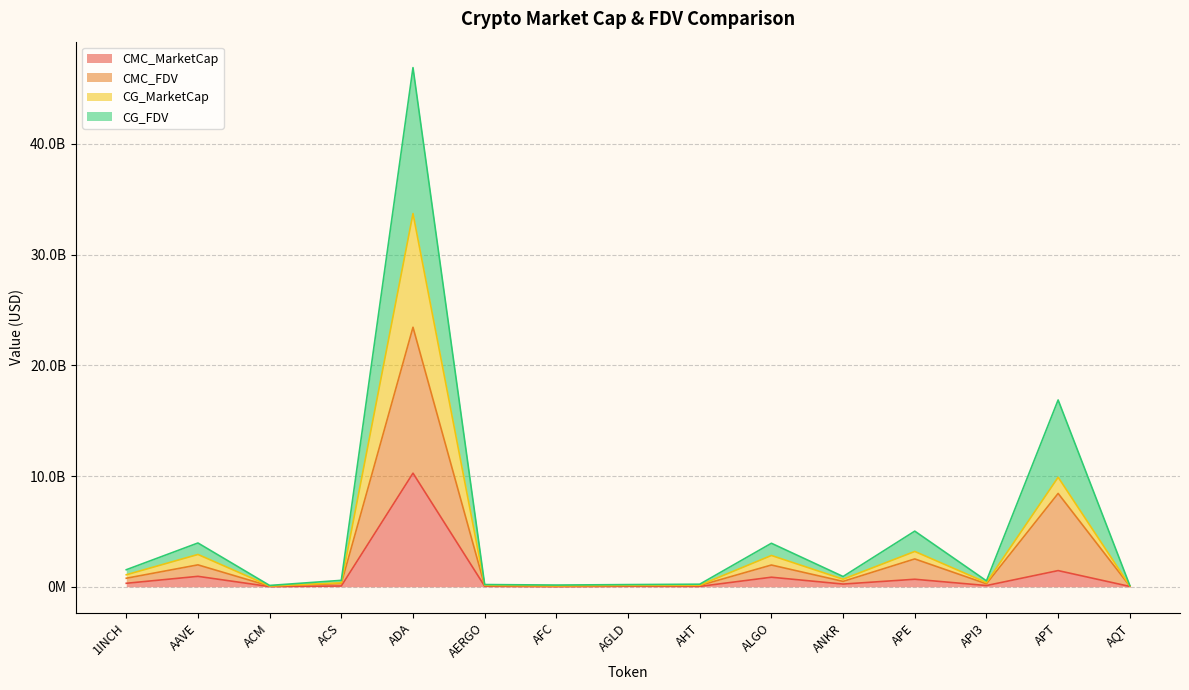

What is the approximate value of CG_MarketCap at AERGO?

146331052.3